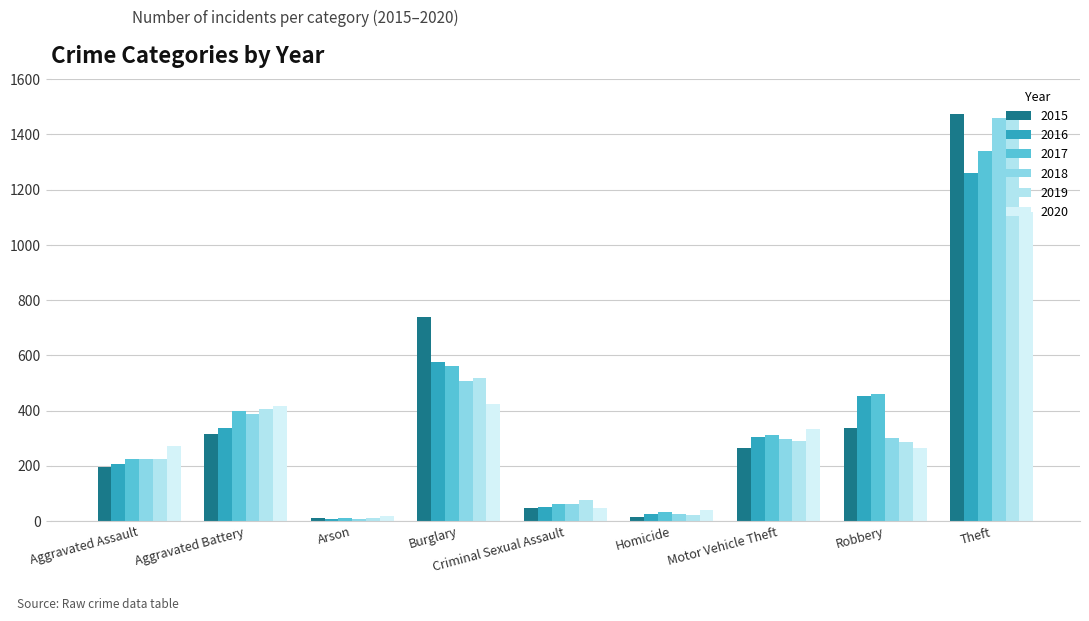

Where is 2016 nearest to the value 633?

Burglary